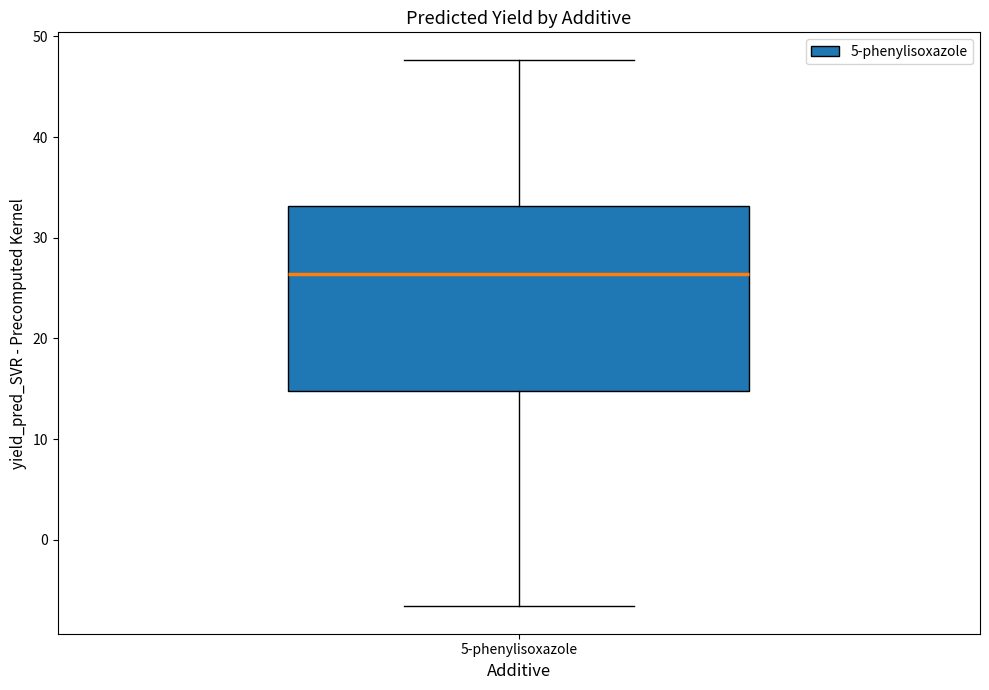

Transcribe this box plot: give where the median line is, the range the box spans, and where the two whiskers end, as read against the y-axis. The values are not printed on the chart, so give them approximately, as read against the axis.

median 26, box 15 to 33, whiskers -7 to 48